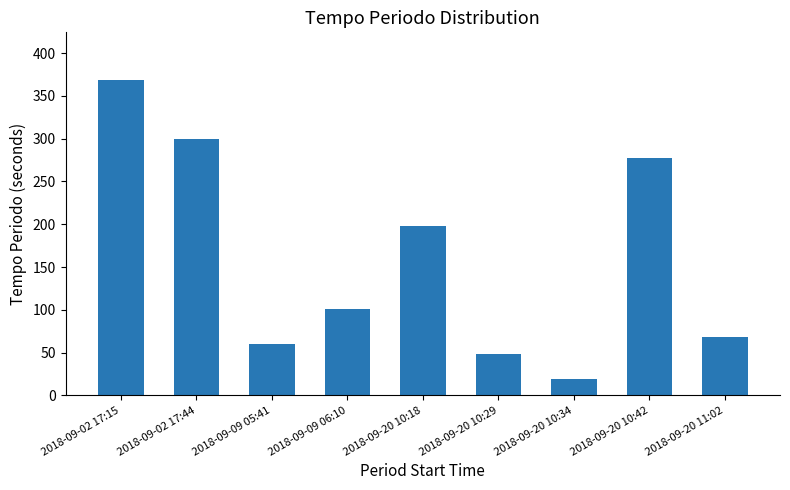

Reading left to right, transcribe all the data shown in this chart.

2018-09-02 17:15=369	2018-09-02 17:44=300	2018-09-09 05:41=60	2018-09-09 06:10=101	2018-09-20 10:18=198	2018-09-20 10:29=48	2018-09-20 10:34=19	2018-09-20 10:42=278	2018-09-20 11:02=68